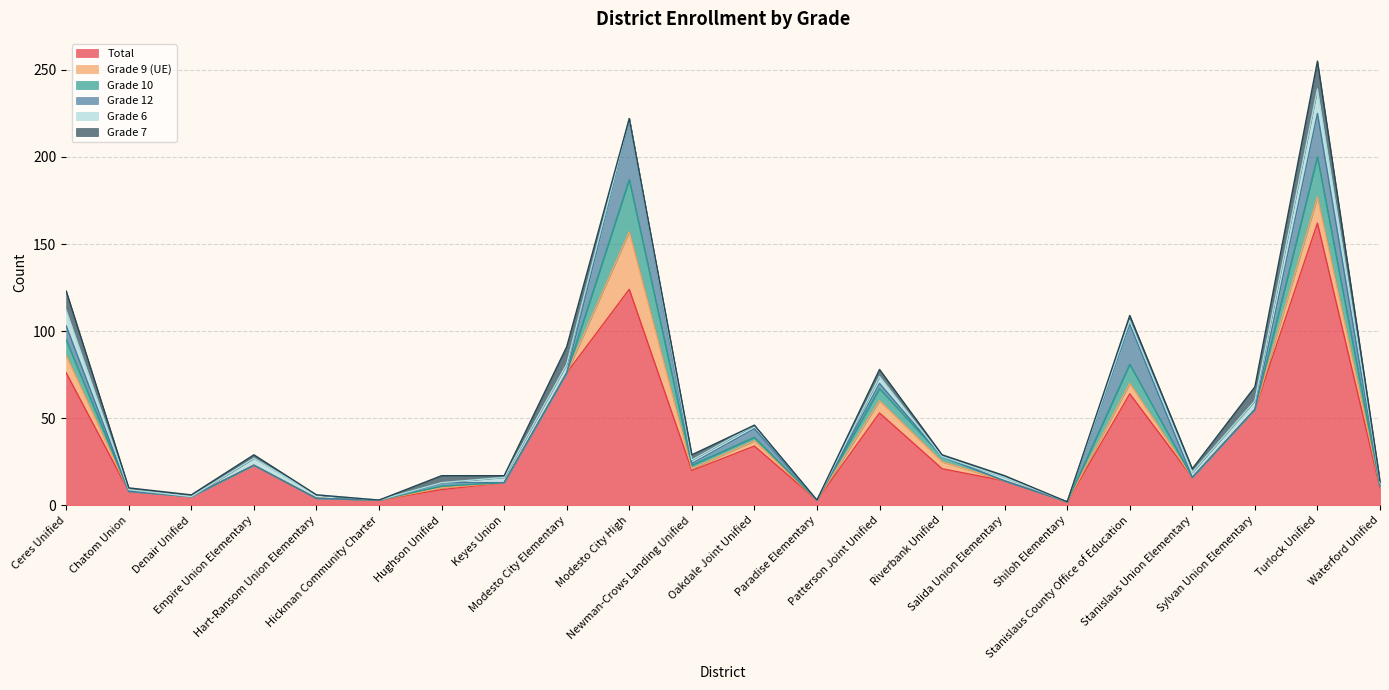

What is the difference between the maximum and minimum values in the Grade 7 series?

16